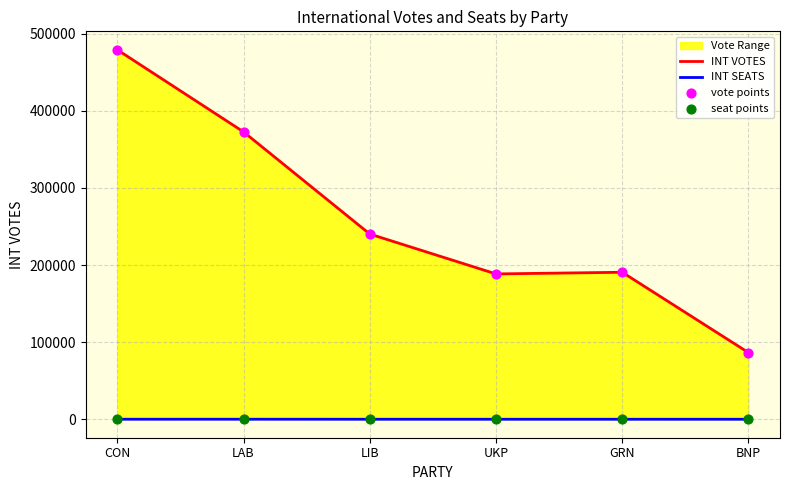

Which series reaches the maximum Y coordinate?

INT VOTES